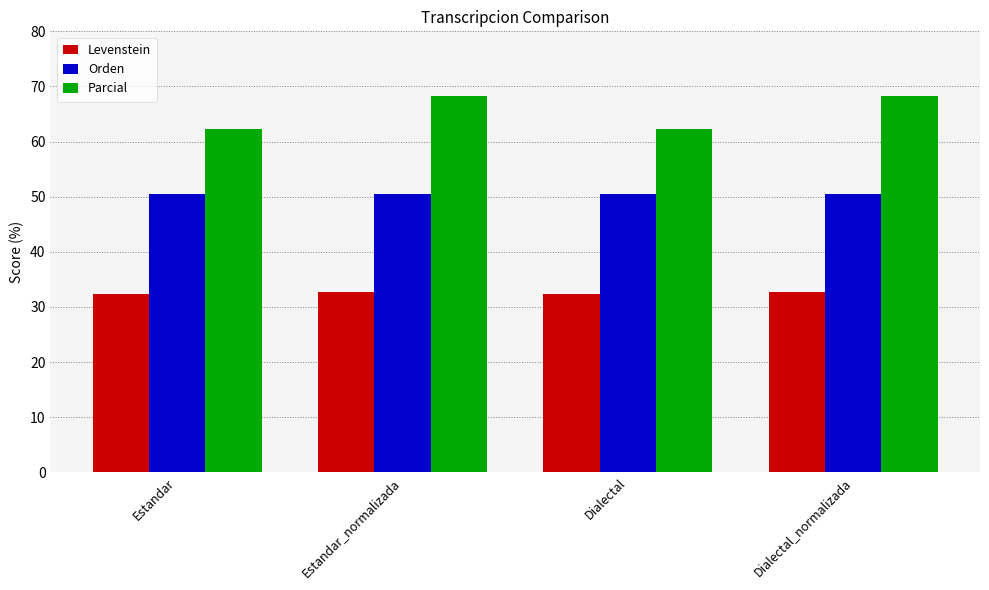

Reading left to right, extract all data points from this chart.

Levenstein: Estandar=32.3	Estandar_normalizada=32.8	Dialectal=32.3	Dialectal_normalizada=32.8
Orden: Estandar=50.5	Estandar_normalizada=50.5	Dialectal=50.5	Dialectal_normalizada=50.5
Parcial: Estandar=62.2	Estandar_normalizada=68.3	Dialectal=62.2	Dialectal_normalizada=68.3